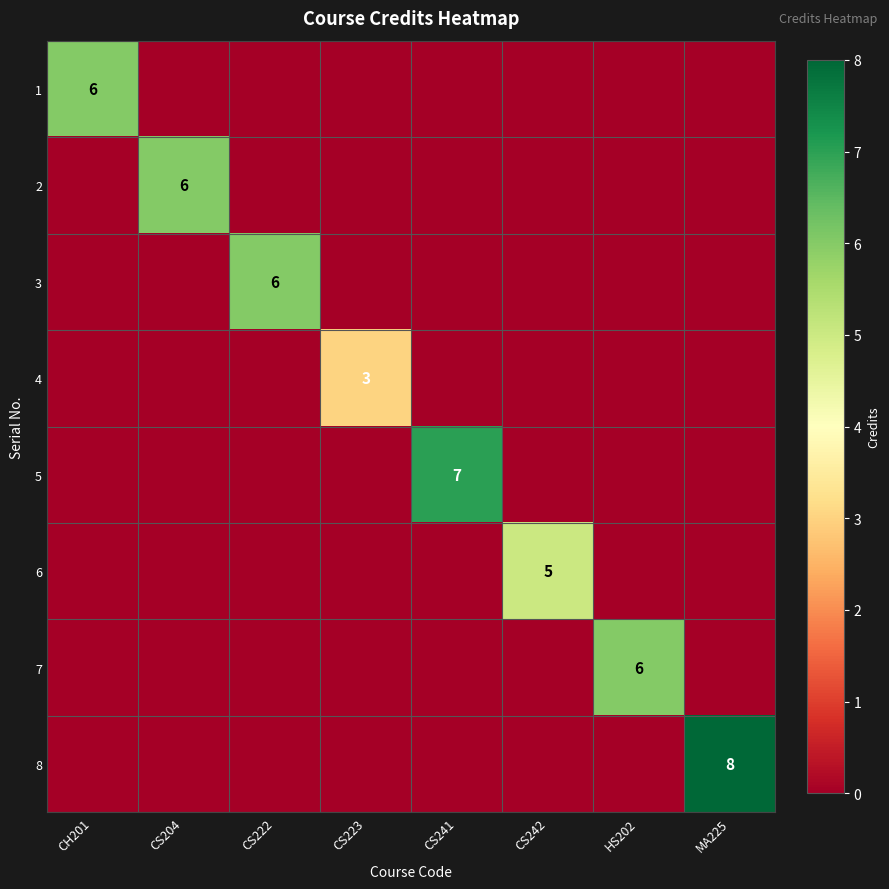

Is it true that 4 equals 2 at CS223?

False